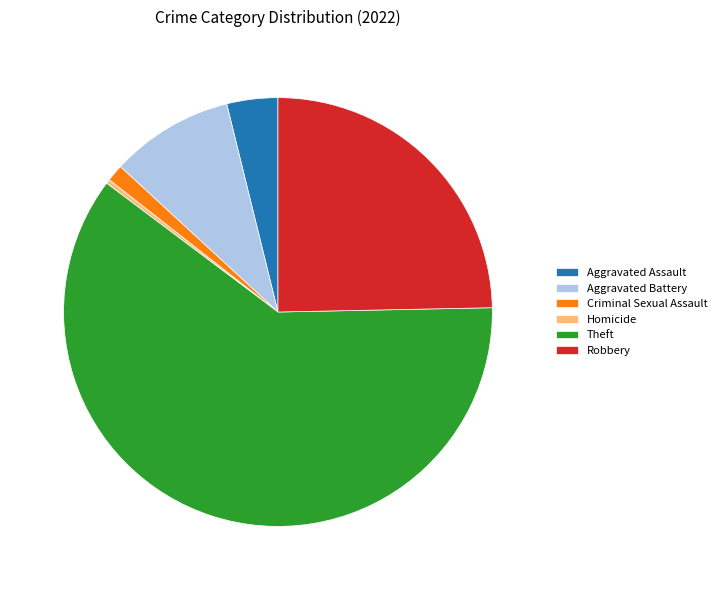

Which category has the biggest portion of the pie?

Theft